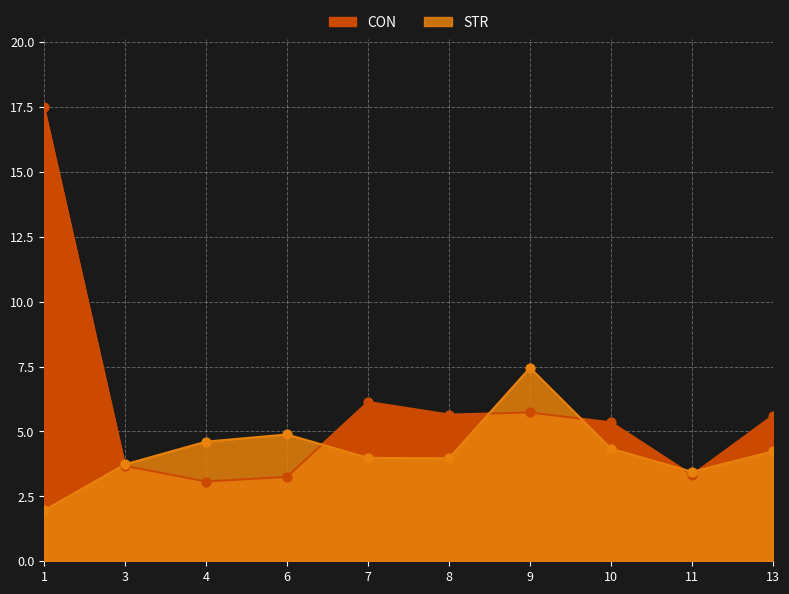

At how many categories does at least one series exceed 12?

1